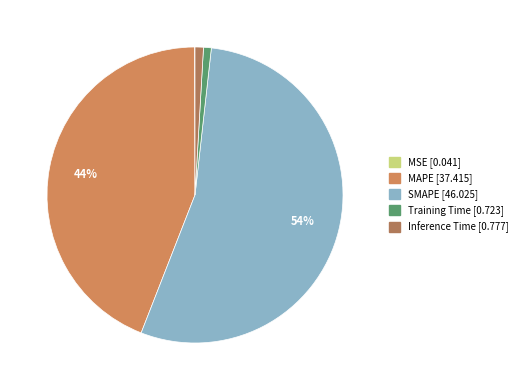

Is it true that Inference Time is 11% of the pie?

False